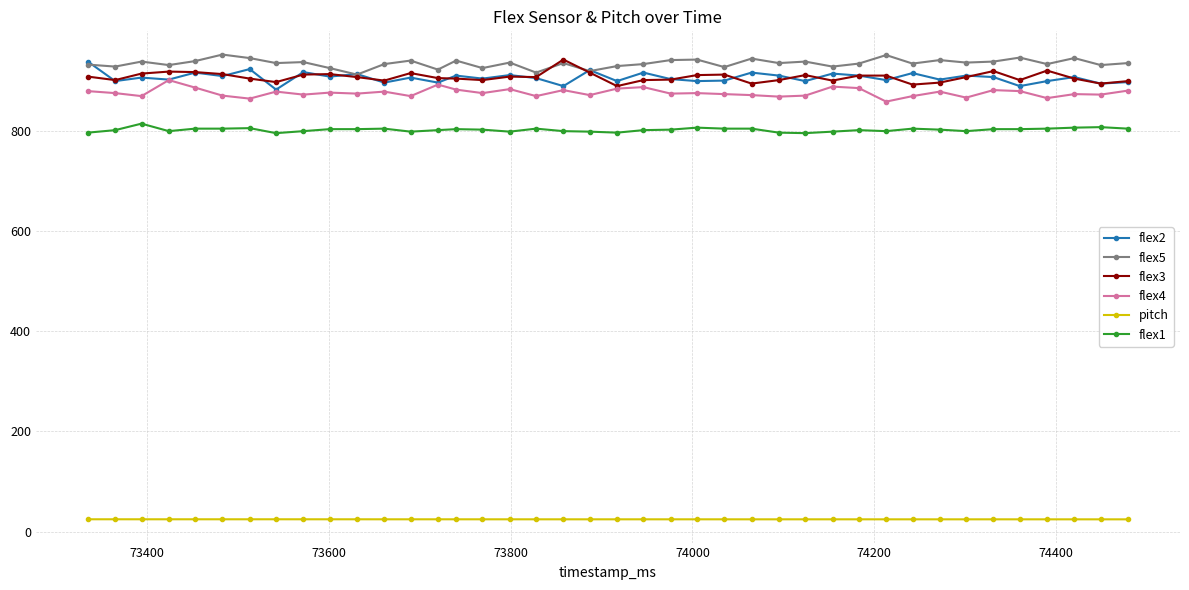

True or false: flex1 and flex2 intersect in this chart.

False